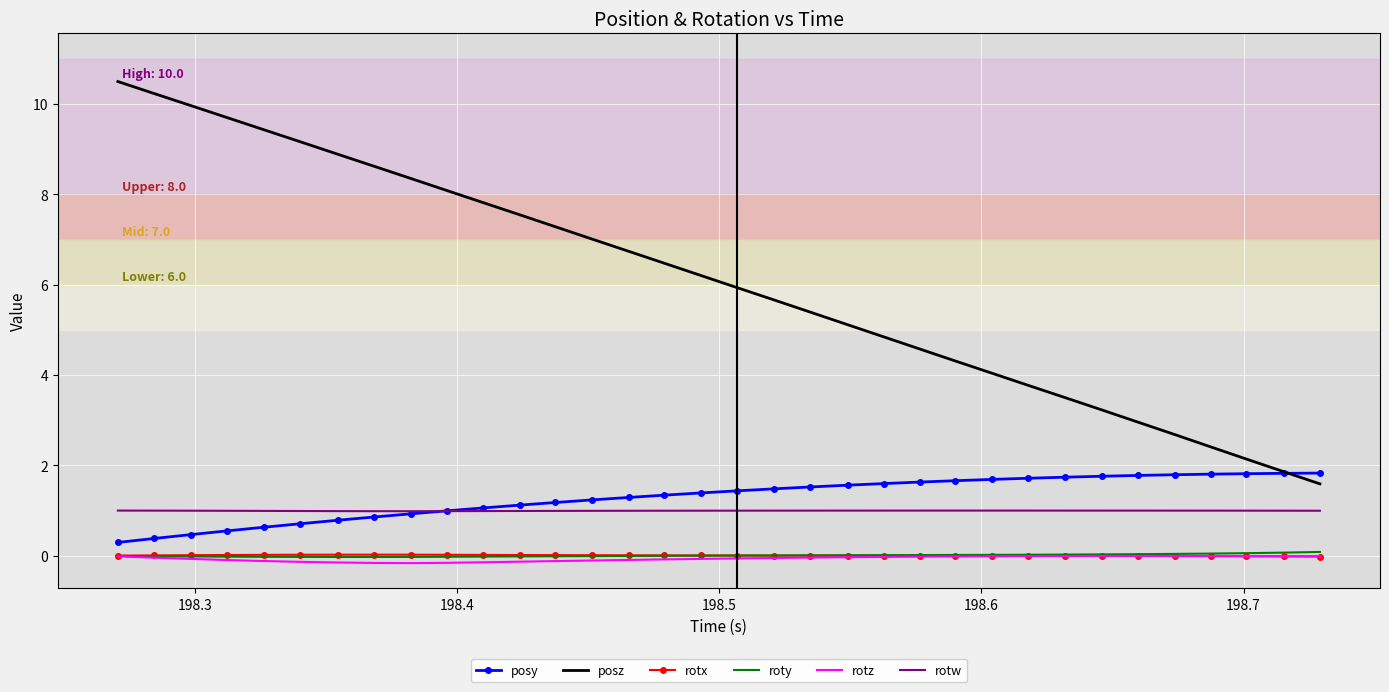

True or false: posy and rotz intersect in this chart.

False